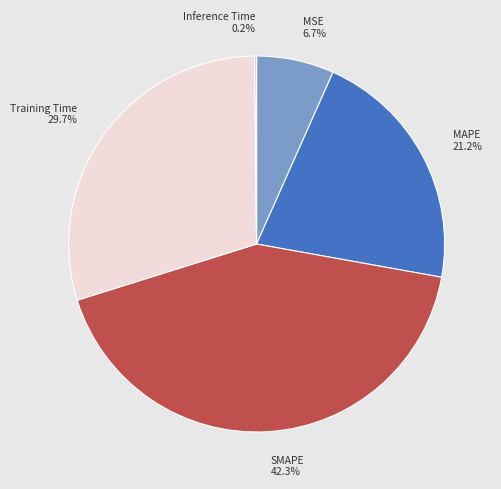

Combined, do Training Time and MAPE account for over 50%?

Yes